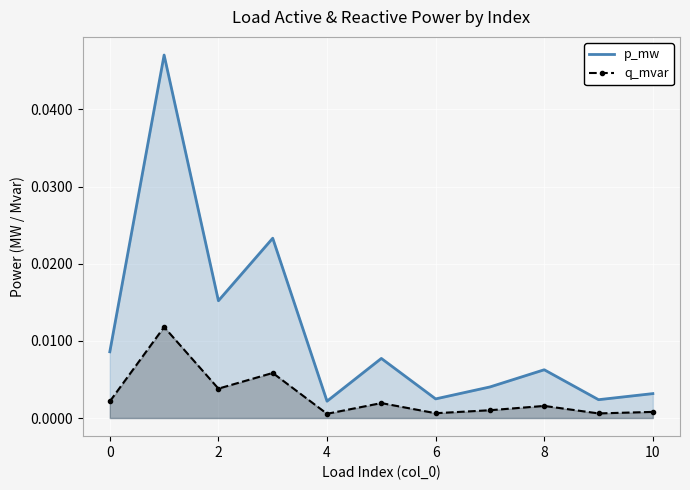

What are all the series names shown in the legend?

p_mw, q_mvar